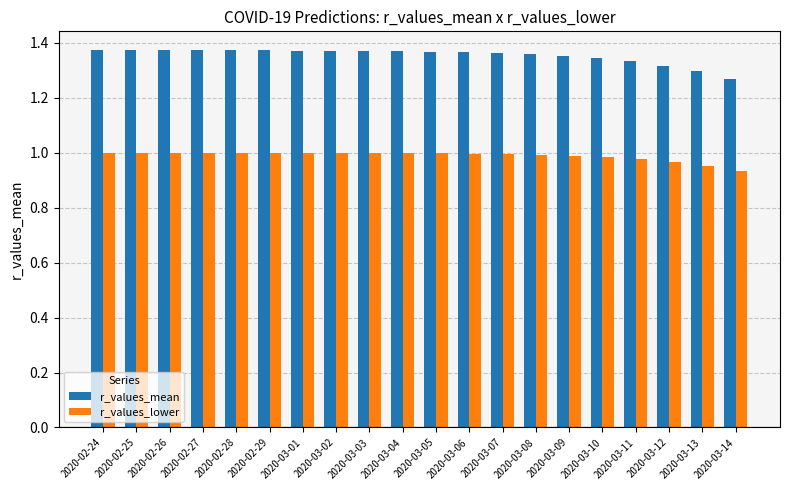

Which label corresponds to the smallest value in the chart?

2020-03-14